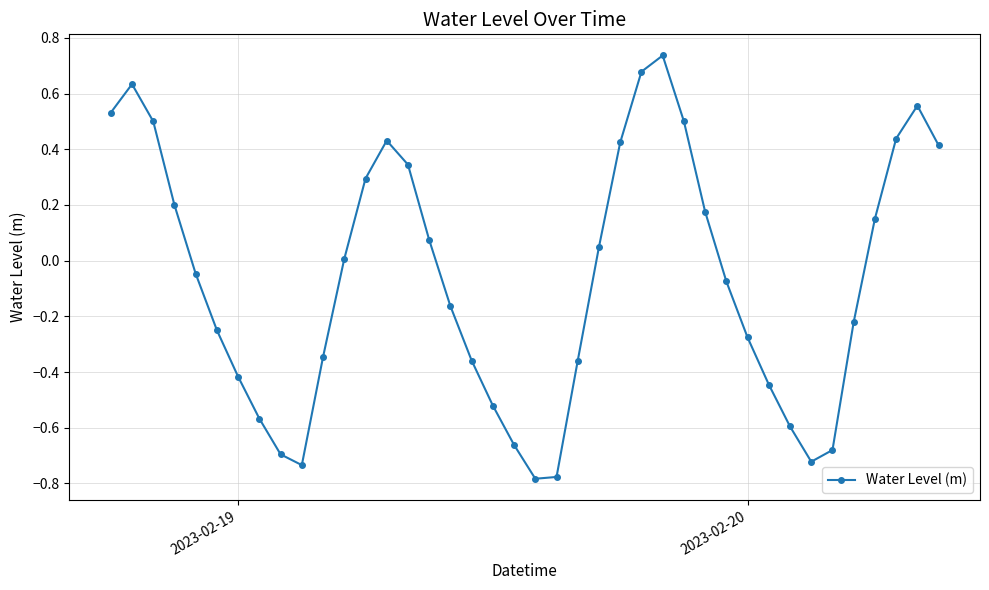

How many data points does each series have?

40